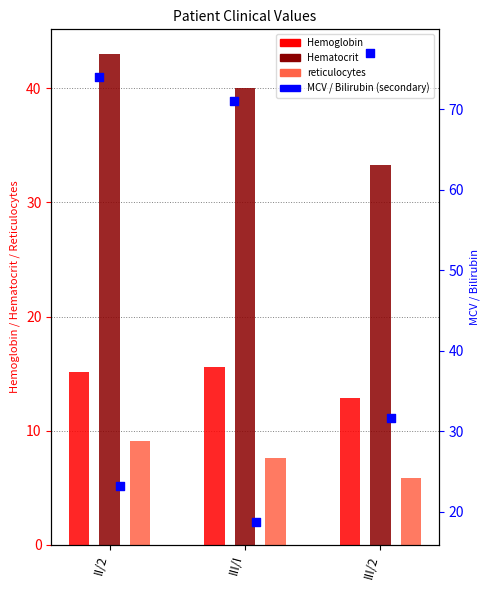

Which series reaches the maximum Y coordinate?

MCV